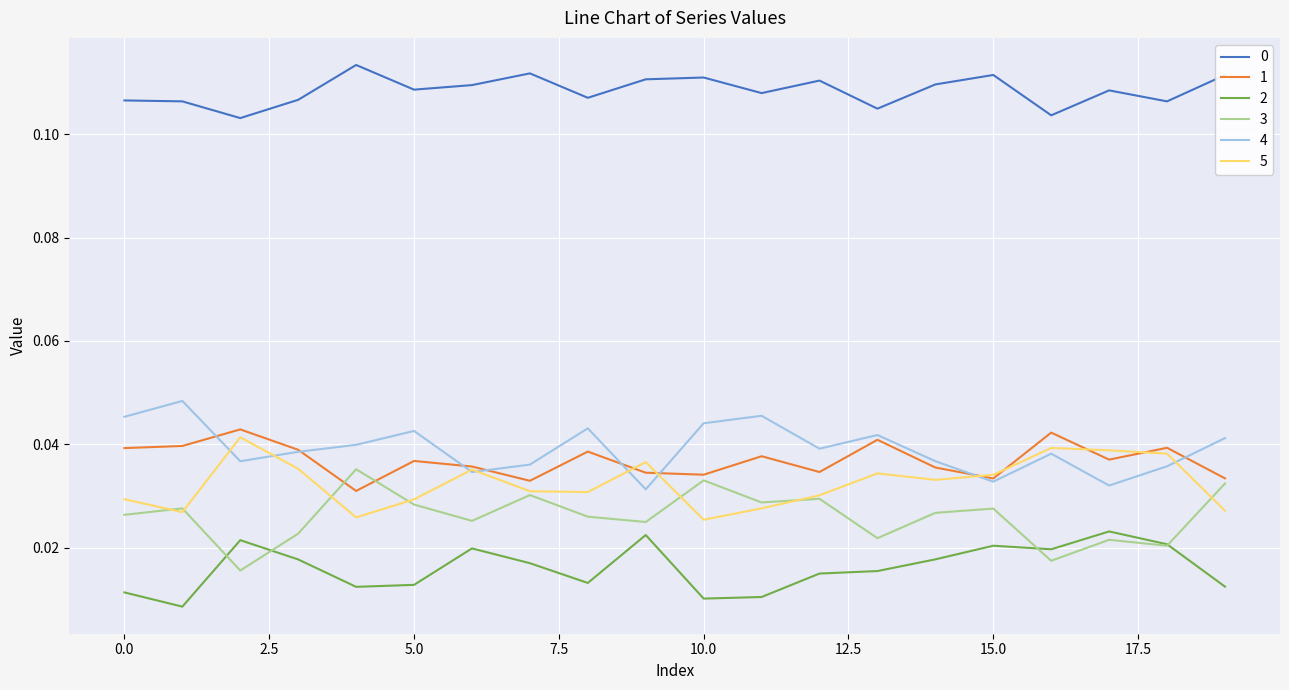

True or false: 4 and 3 intersect in this chart.

False